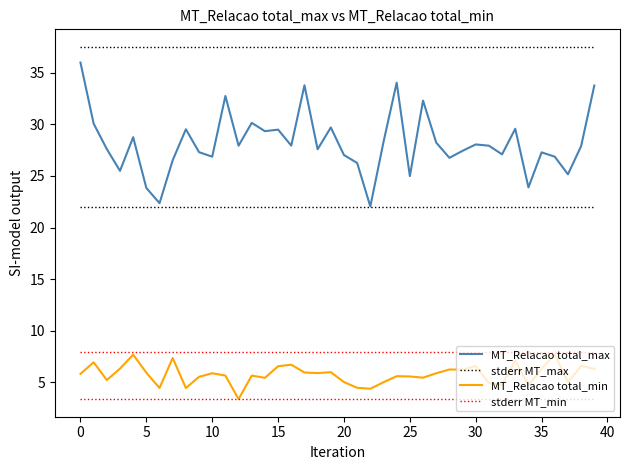

True or false: MT_Relacao total_min and MT_Relacao total_max intersect in this chart.

False